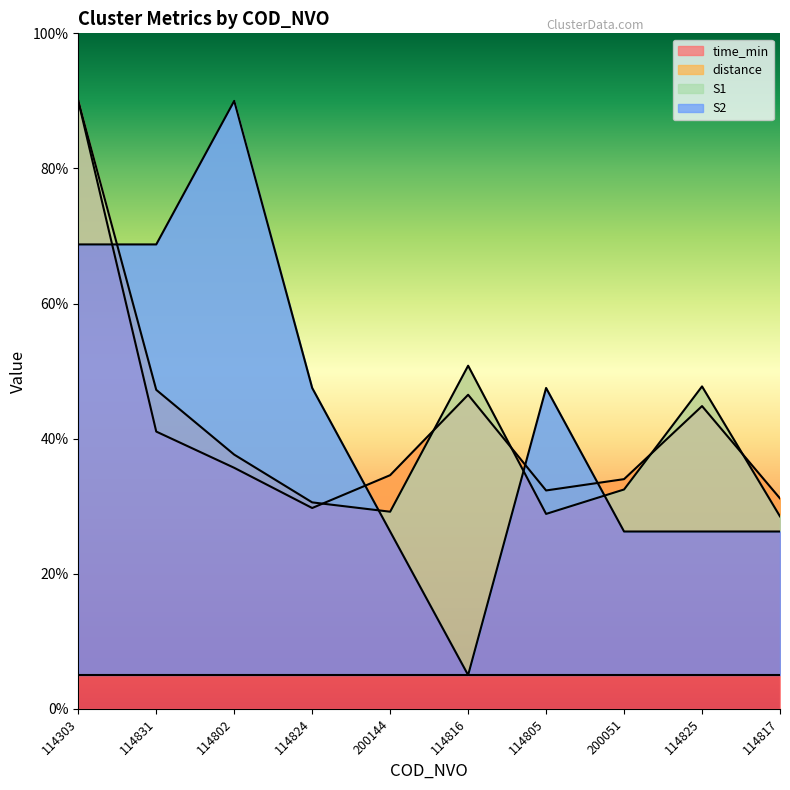

Read the S1 value at 114816.

5.0